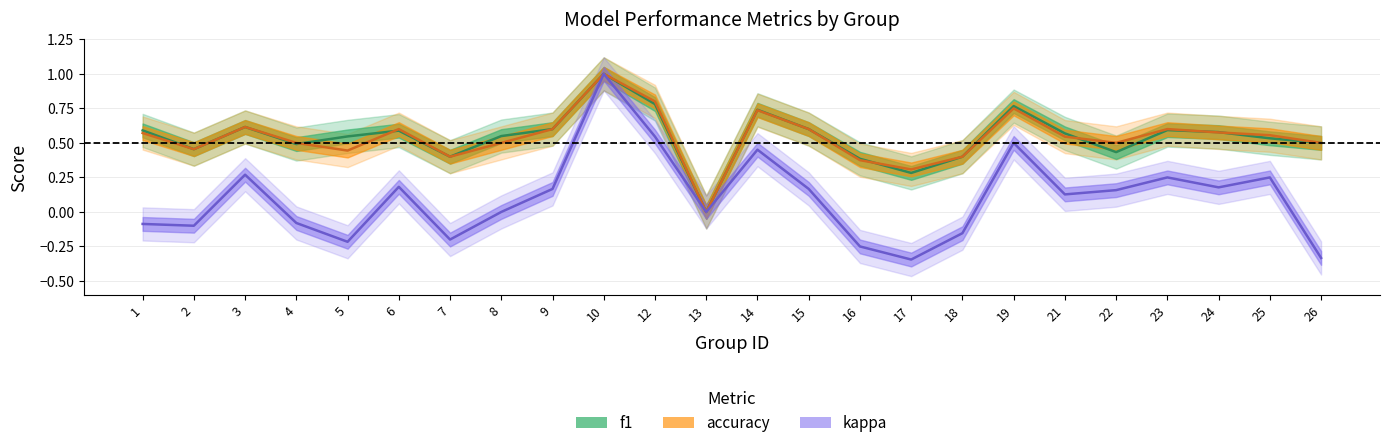

How many positive values does the kappa series have?

13